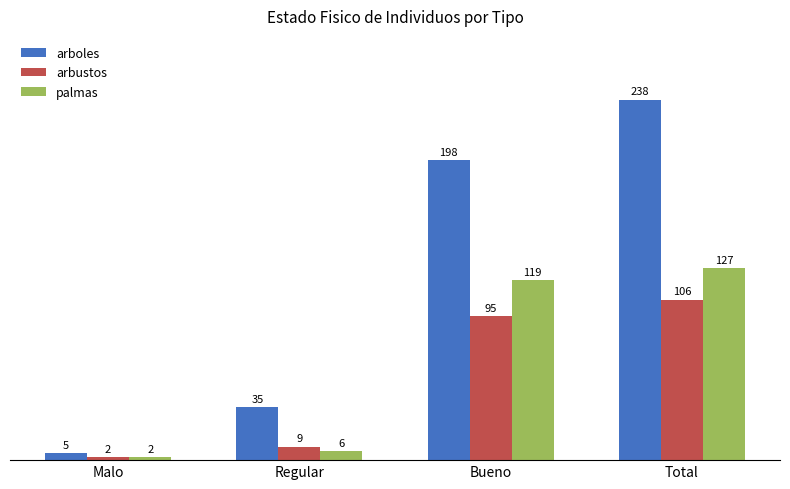

Read the arbustos value at Regular, to the nearest 10.

10